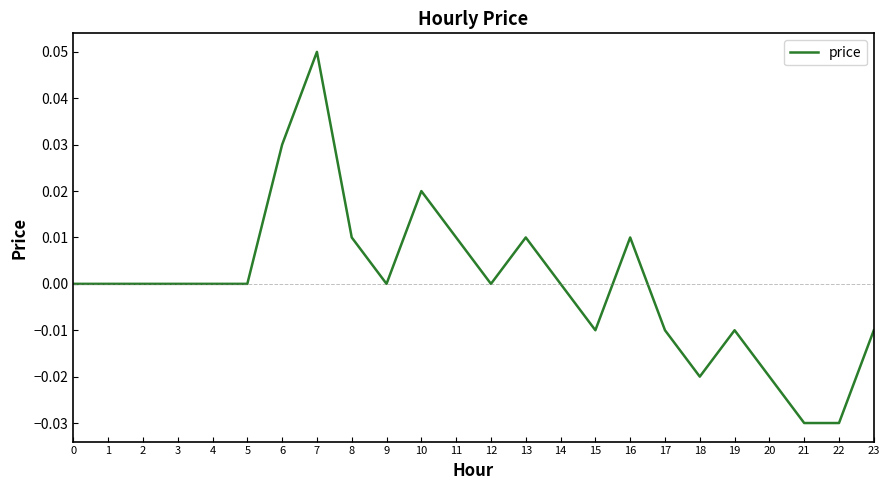

Between 23 and 21, which is larger?

23